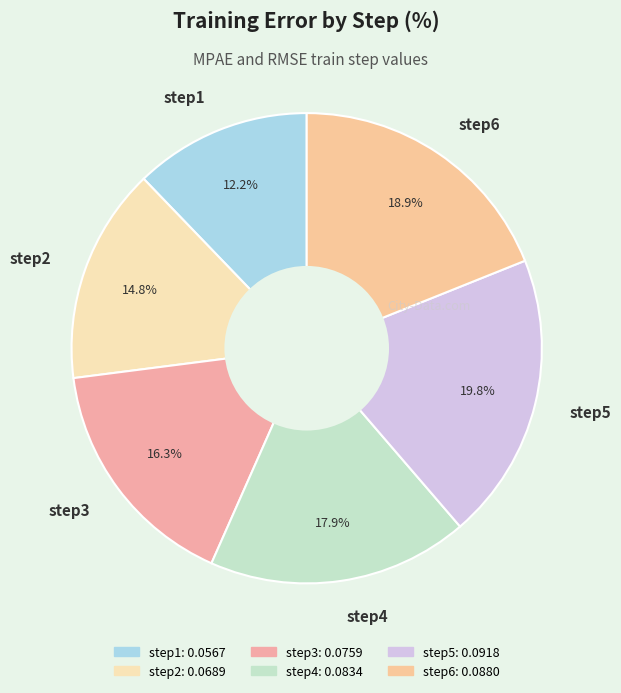

Between step2 and step3, which is larger?

step3